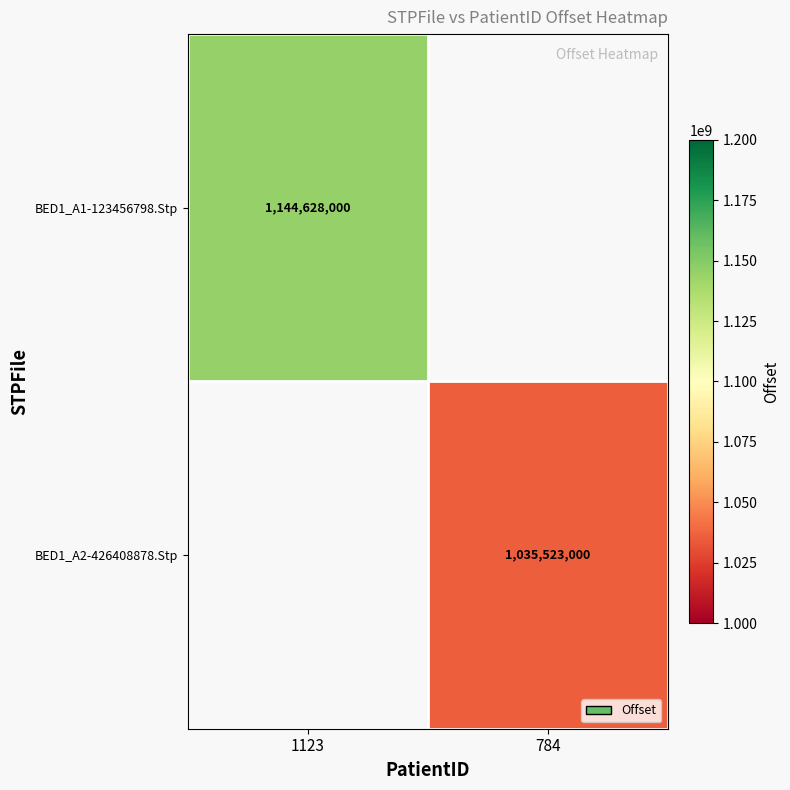

How many categories are shown in the chart?

2